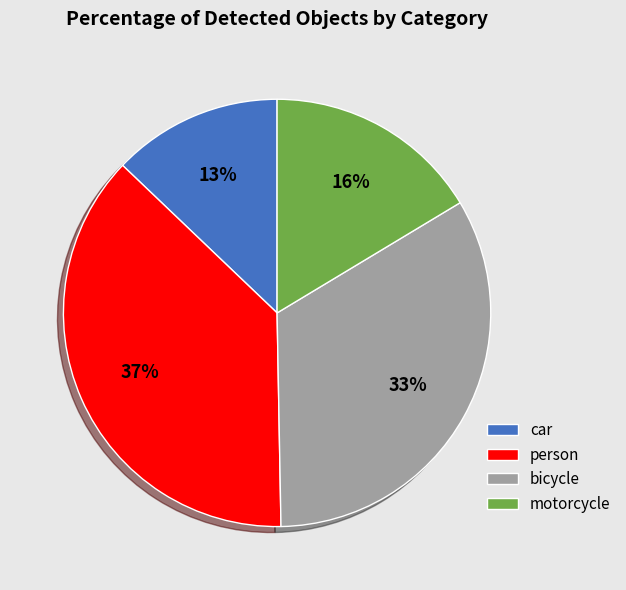

True or false: car accounts for 13% of the total.

True